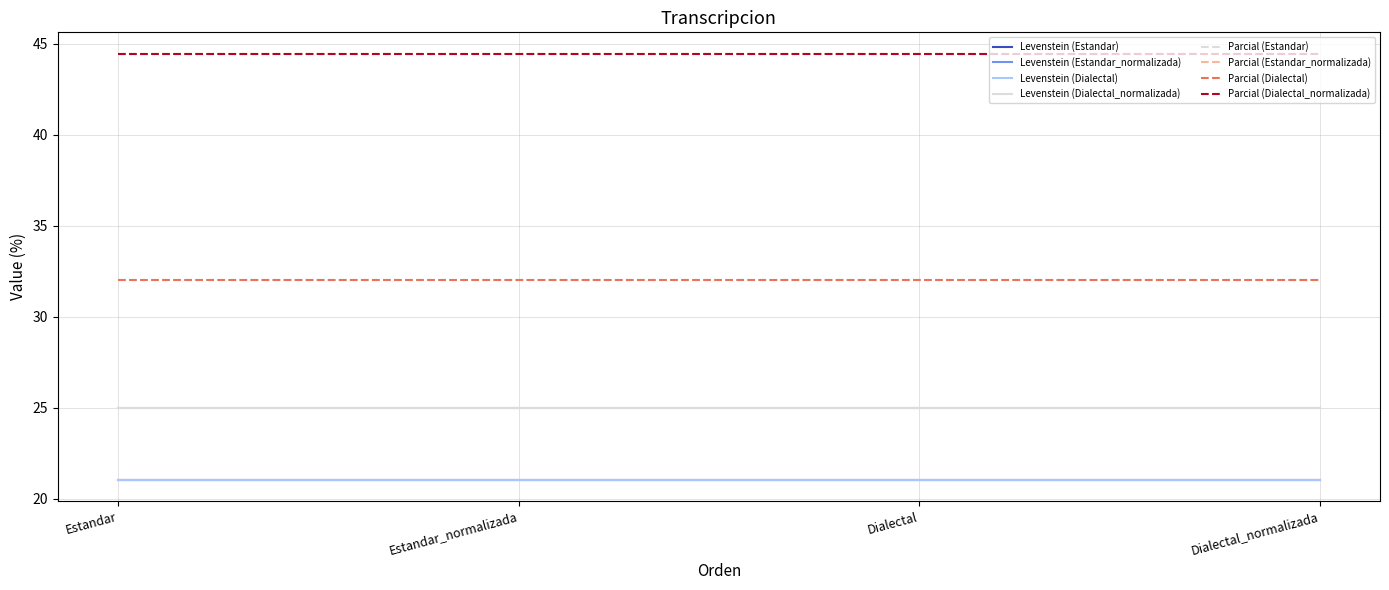

At which category is the sum across all series the highest?

Estandar_normalizada